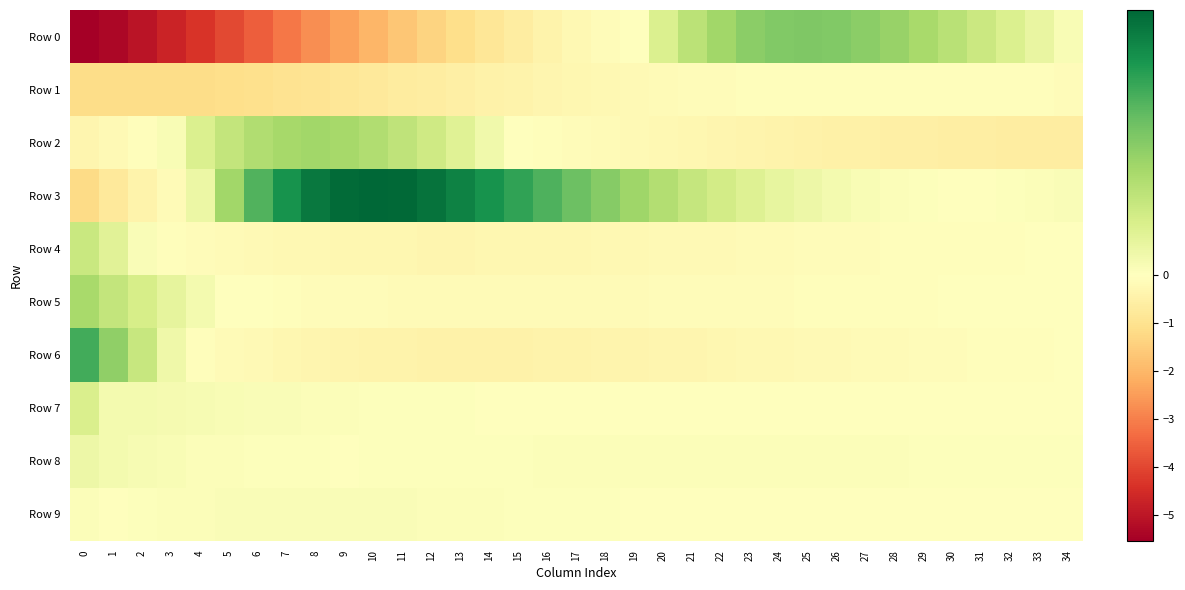

What is the minimum value shown in the chart?

-5.5